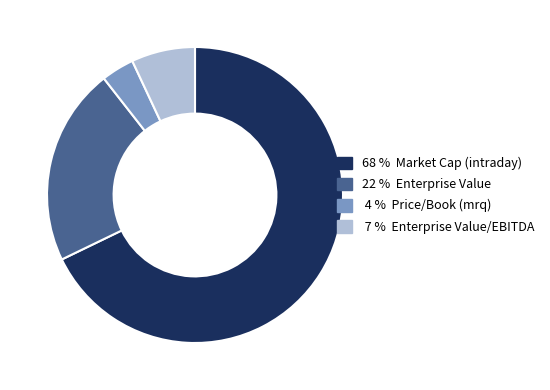

Does any single category account for the majority?

Yes